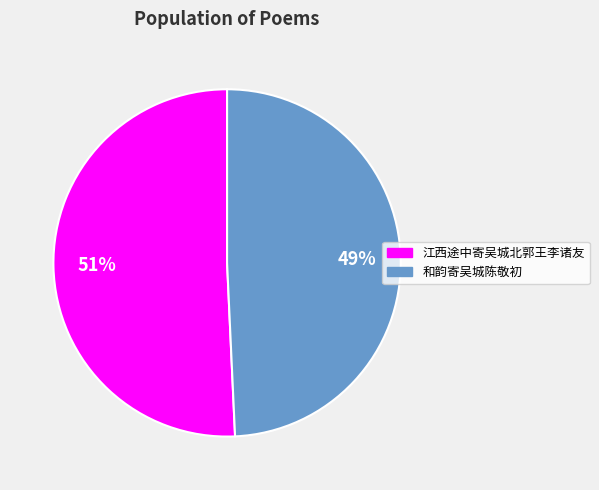

Does any single category account for the majority?

Yes